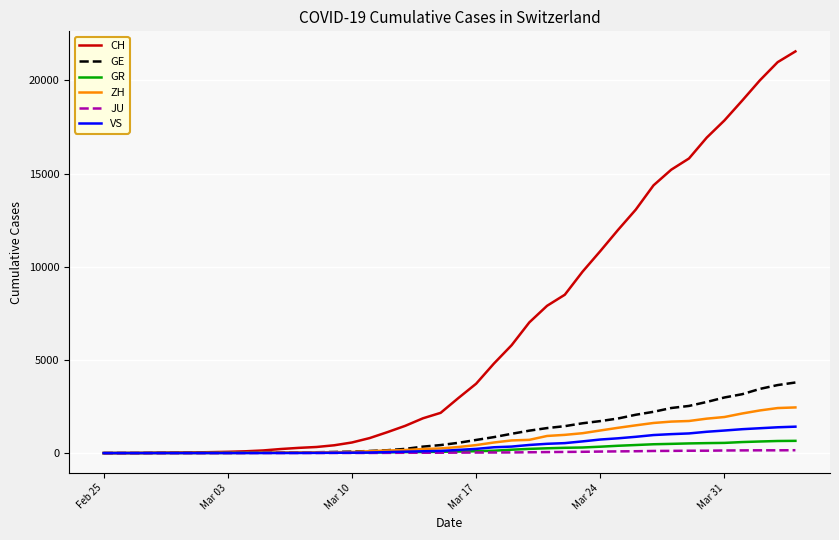

What is the maximum value shown in the chart?

21554